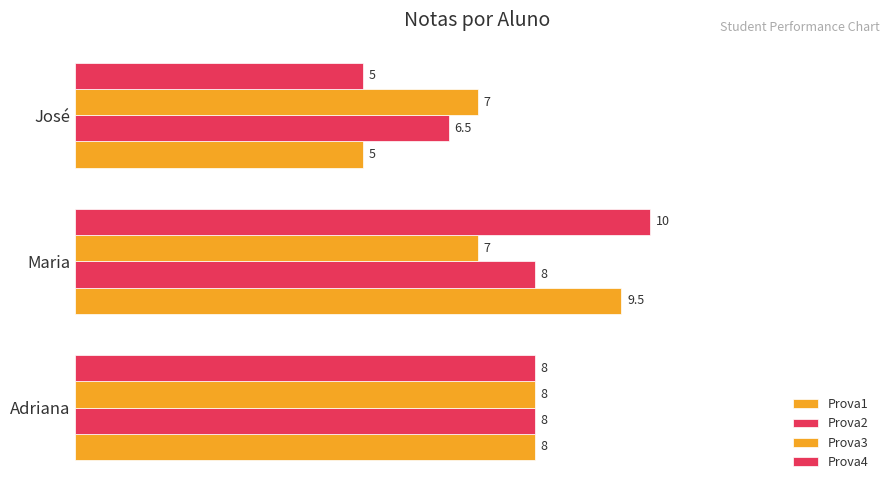

Reading left to right, list all the values displayed in this chart.

Prova1: 8.0	9.5	5.0
Prova2: 8.0	8.0	6.5
Prova3: 8.0	7.0	7.0
Prova4: 8.0	10.0	5.0